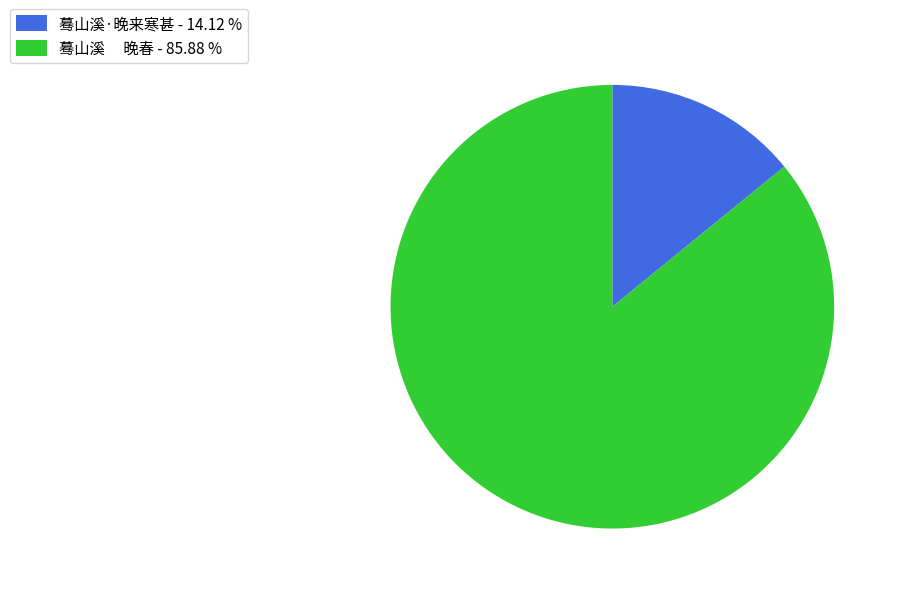

Is 蓦山溪 晚春 - 85.88 % the majority of the pie?

Yes